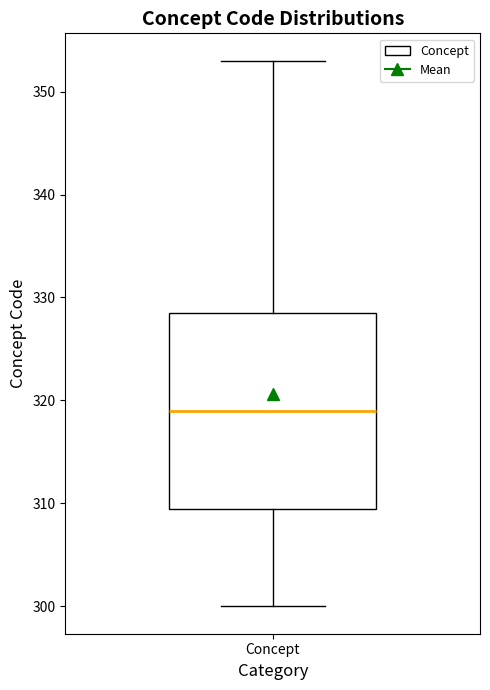

Transcribe this box plot: give where the median line is, the range the box spans, and where the two whiskers end, as read against the y-axis. The values are not printed on the chart, so give them approximately, as read against the axis.

median 319, box 310 to 329, whiskers 300 to 353